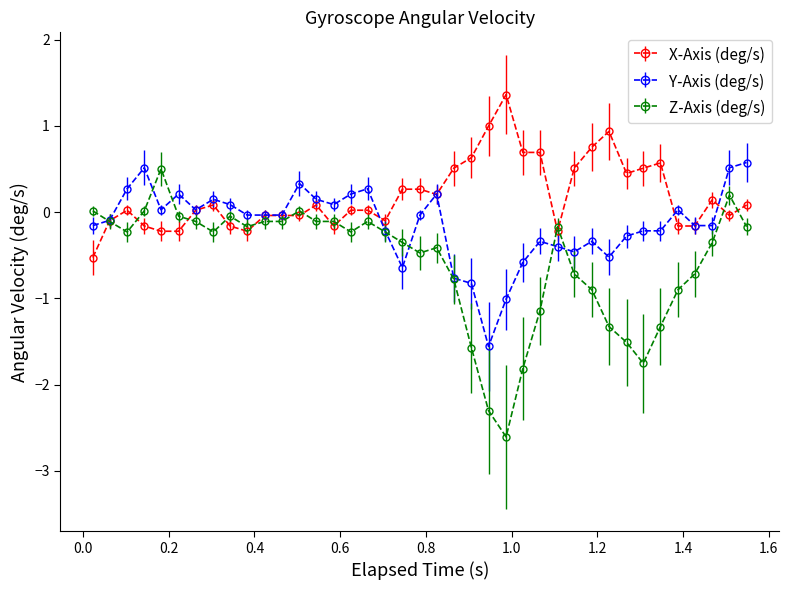

Which series has the widest spread of values?

Z-Axis (deg/s)